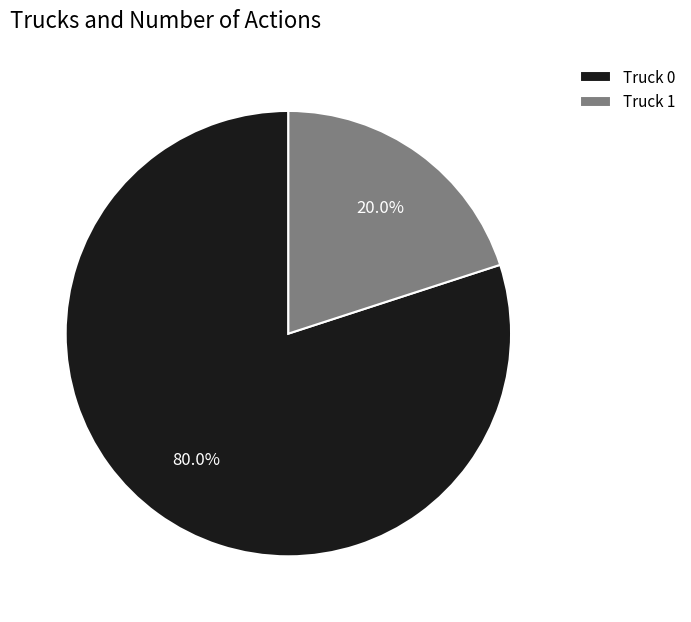

Does any single category account for the majority?

Yes